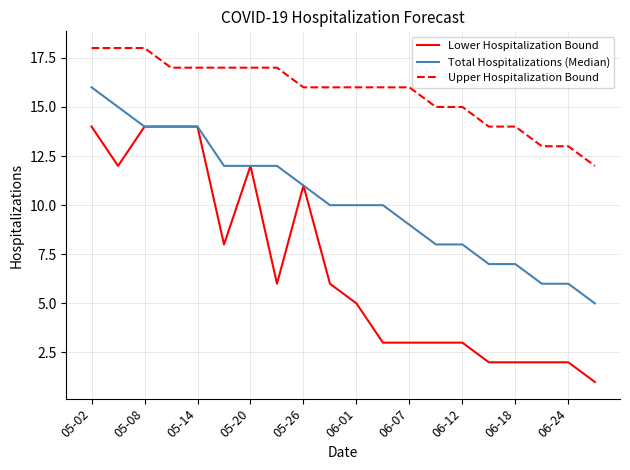

True or false: Lower Hospitalization Bound and Upper Hospitalization Bound intersect in this chart.

False